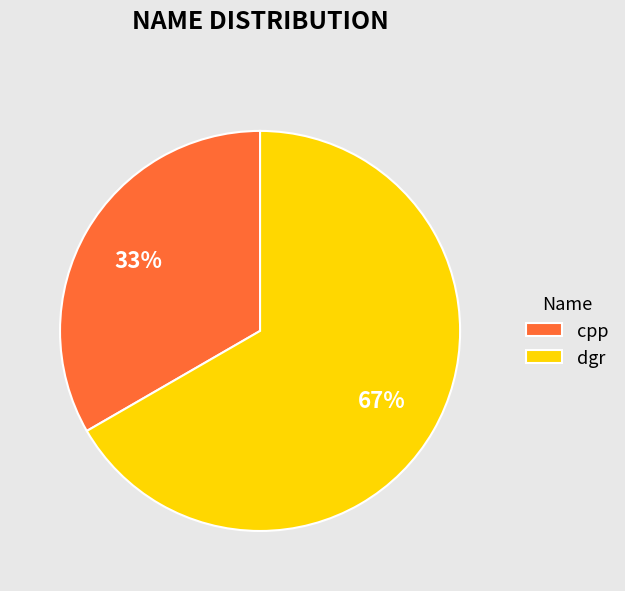

True or false: dgr accounts for 52% of the total.

False